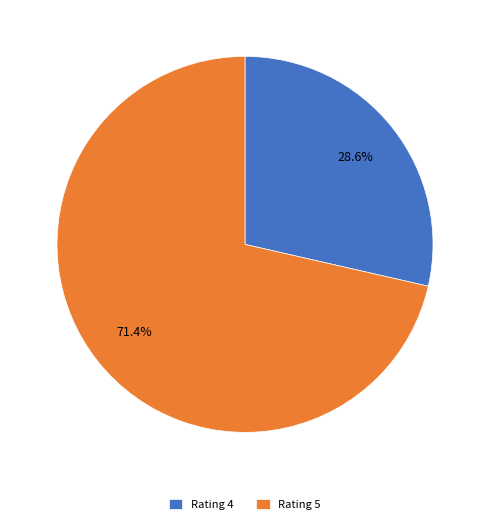

Which category accounts for the majority?

Rating 5